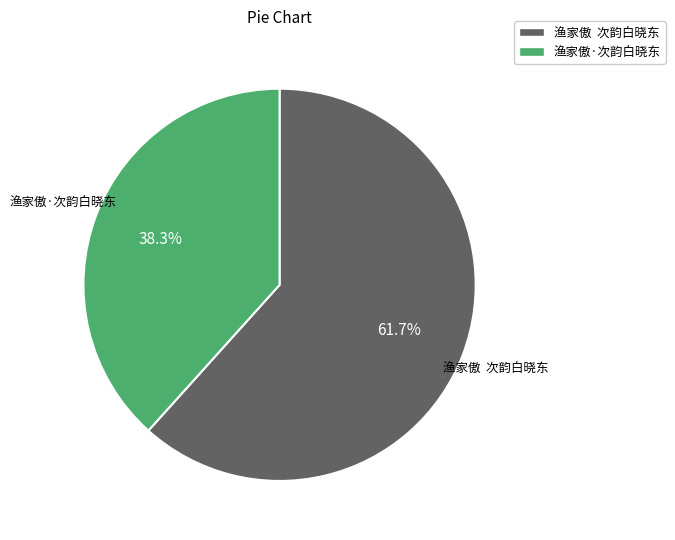

How many segments does this pie chart have?

2